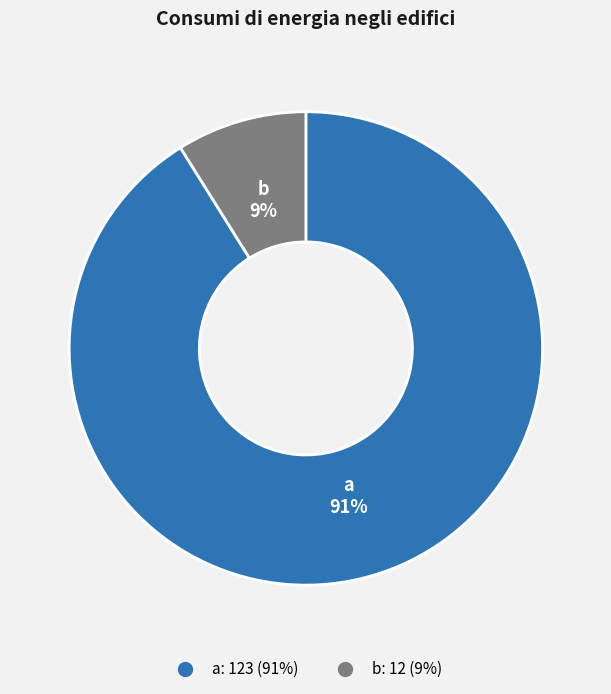

Rank the categories by value from lowest to highest.

b, a